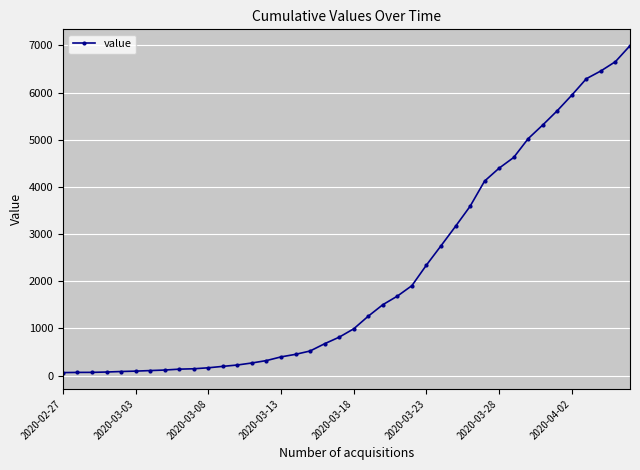

What is the average value?

2141